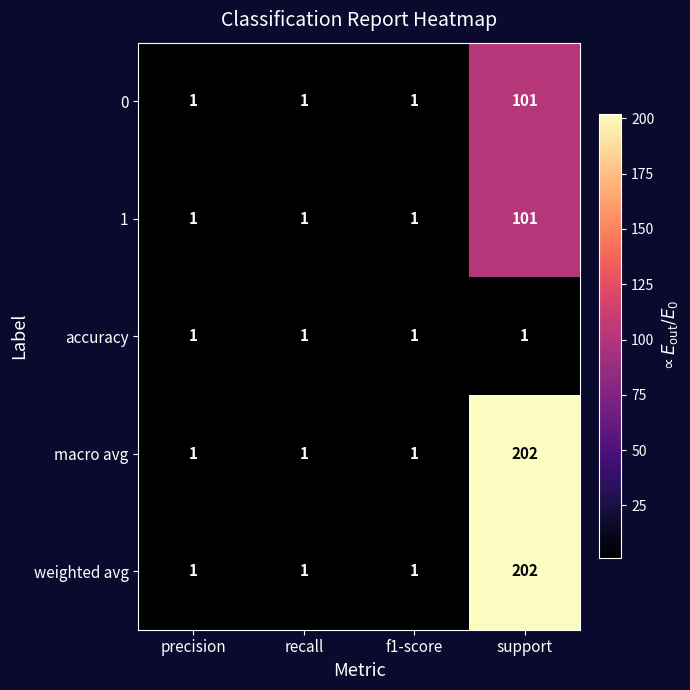

What is the difference between the maximum and minimum values in the macro avg series?

201